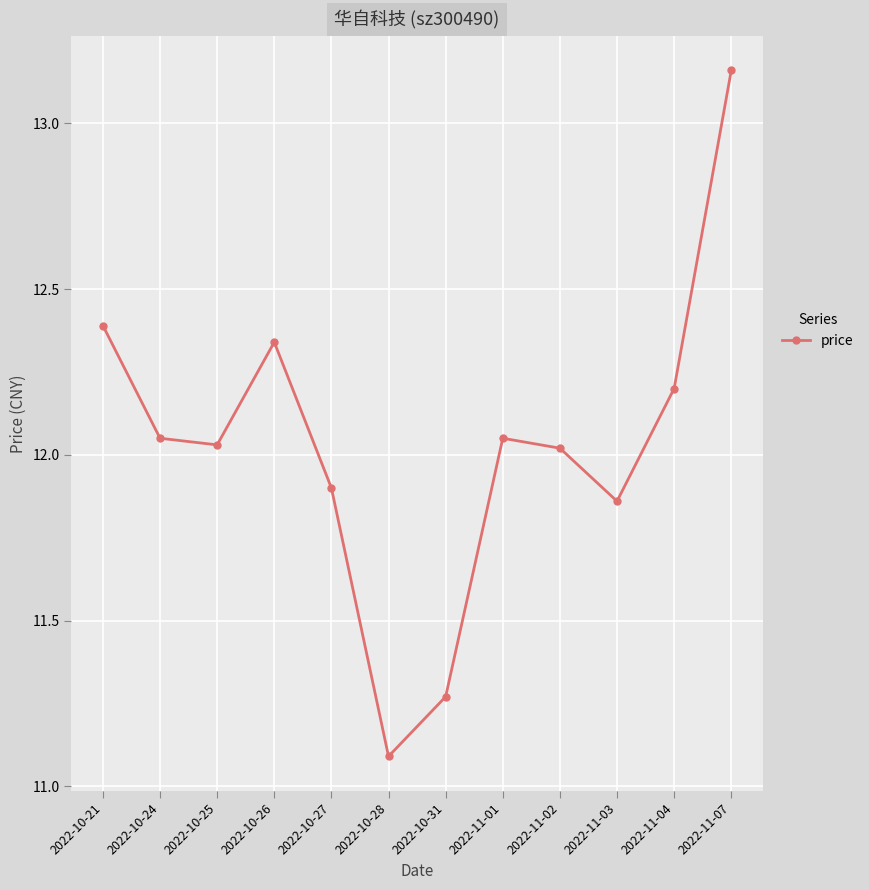

What is the label of the 4th point from the left?

2022-10-26